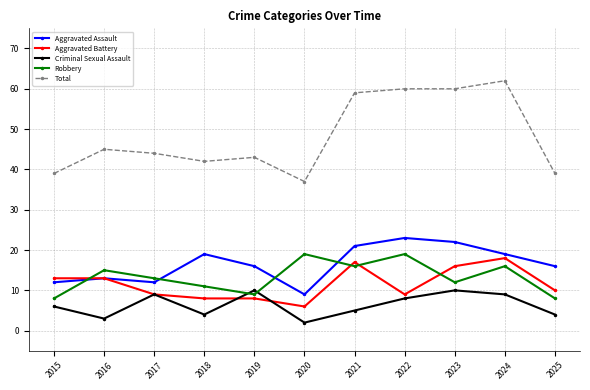

Which series has the largest total across all categories?

Total